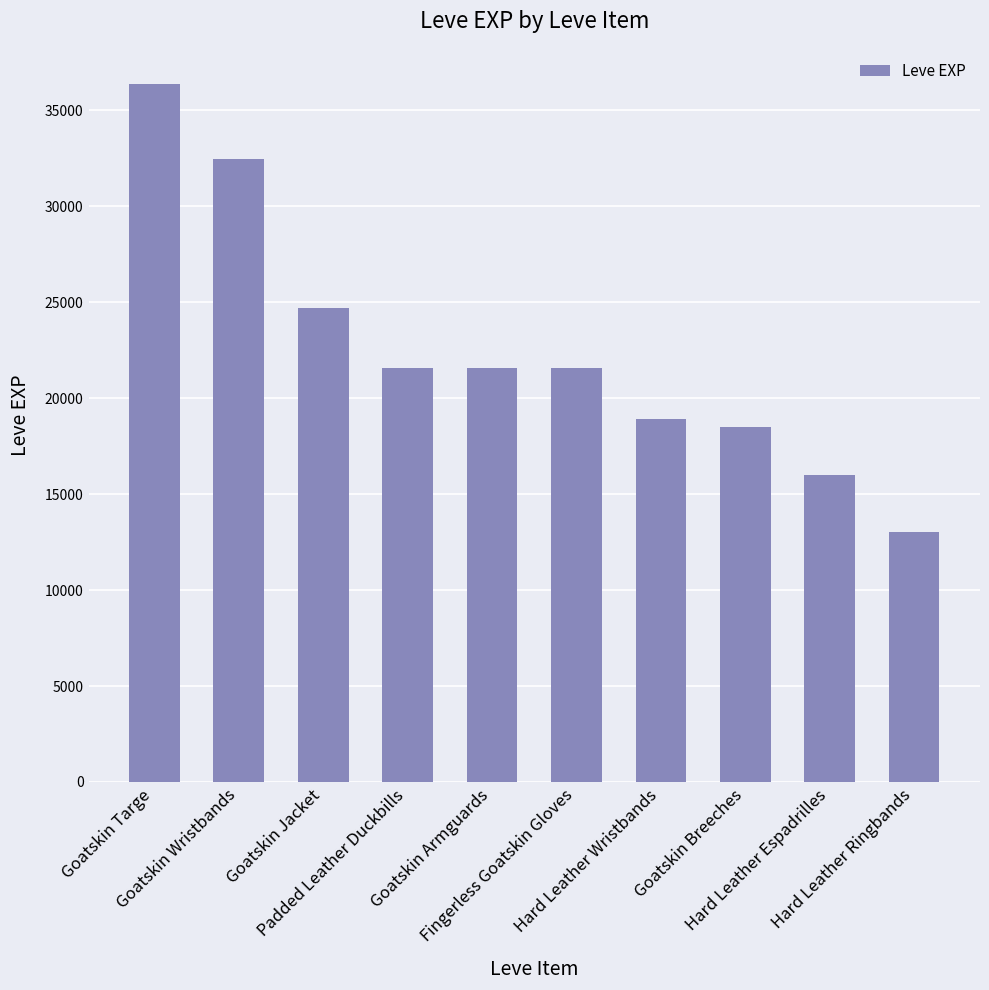

What is the maximum value shown in the chart?

36390